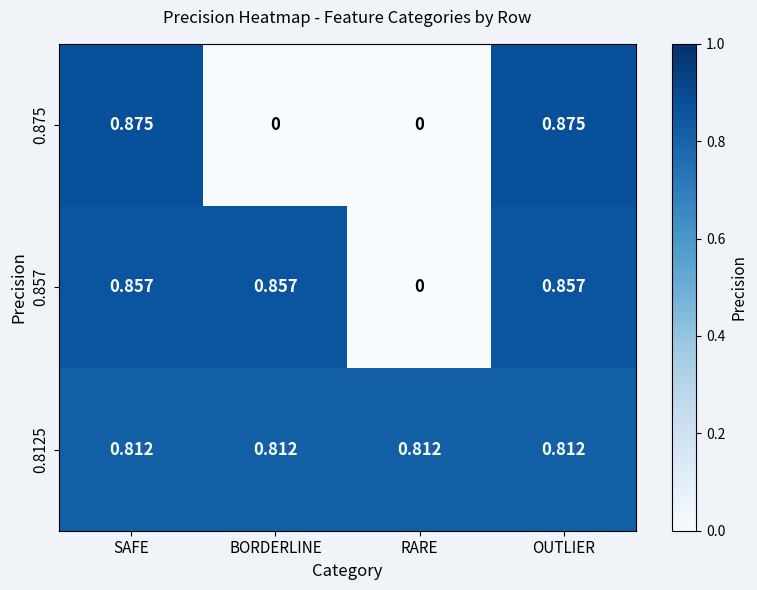

Rank the series by their maximum value, from lowest to highest.

0.8125, 0.857, 0.875